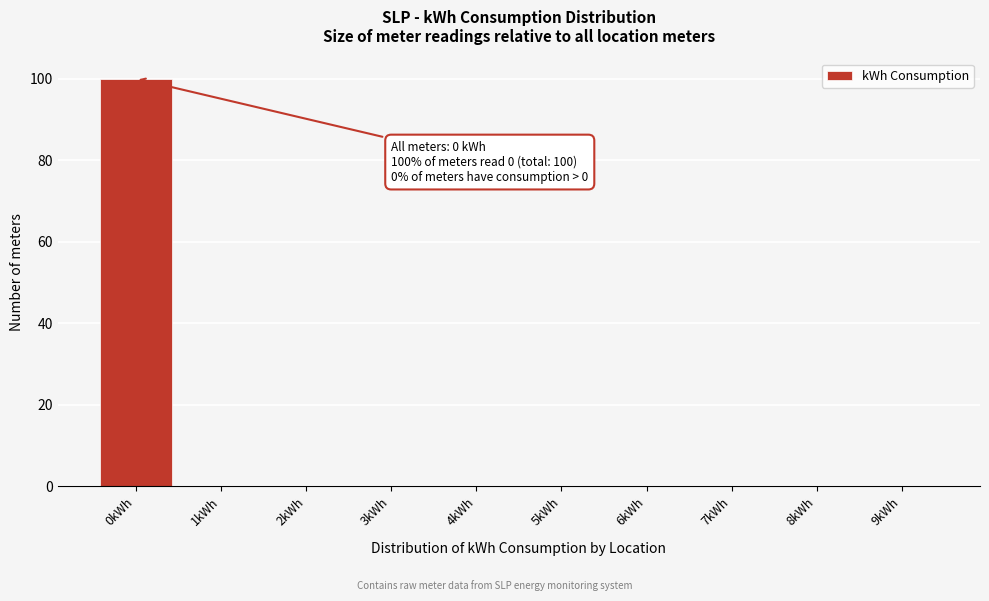

Reading left to right, list all the values displayed in this chart.

0kWh=100	1kWh=0	2kWh=0	3kWh=0	4kWh=0	5kWh=0	6kWh=0	7kWh=0	8kWh=0	9kWh=0